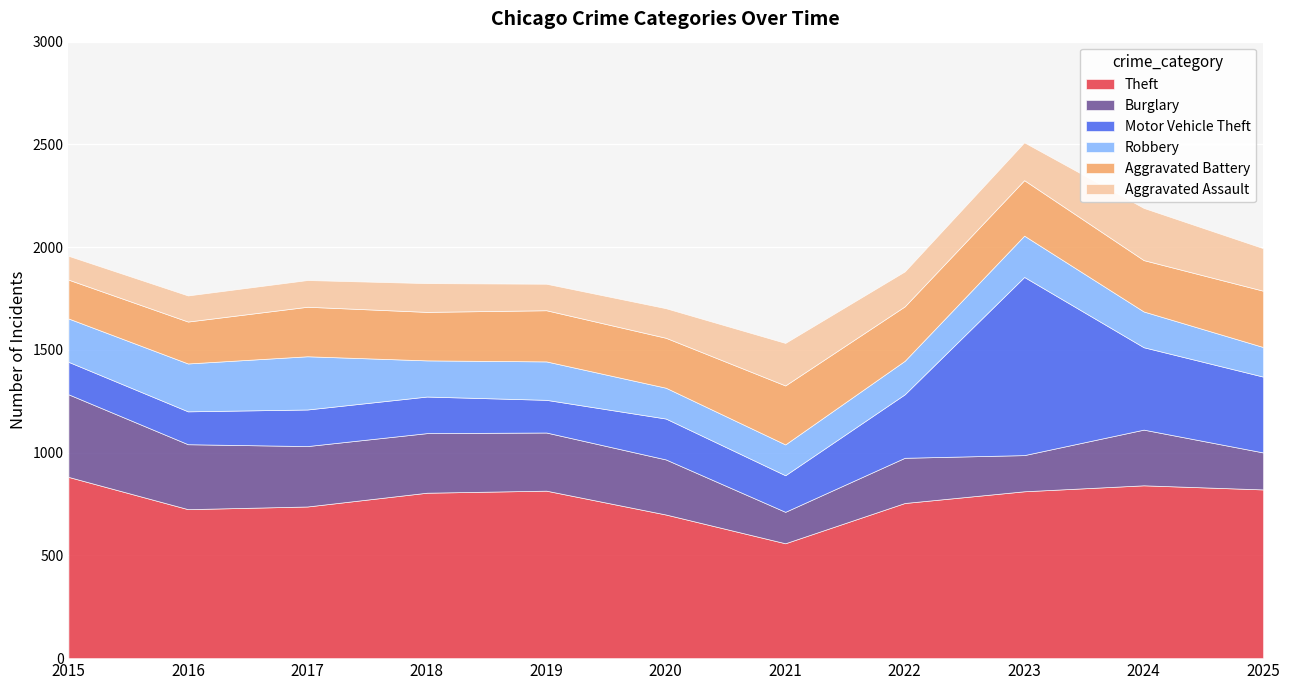

What is the sum of the Theft values at 2016 and 2024?

1566